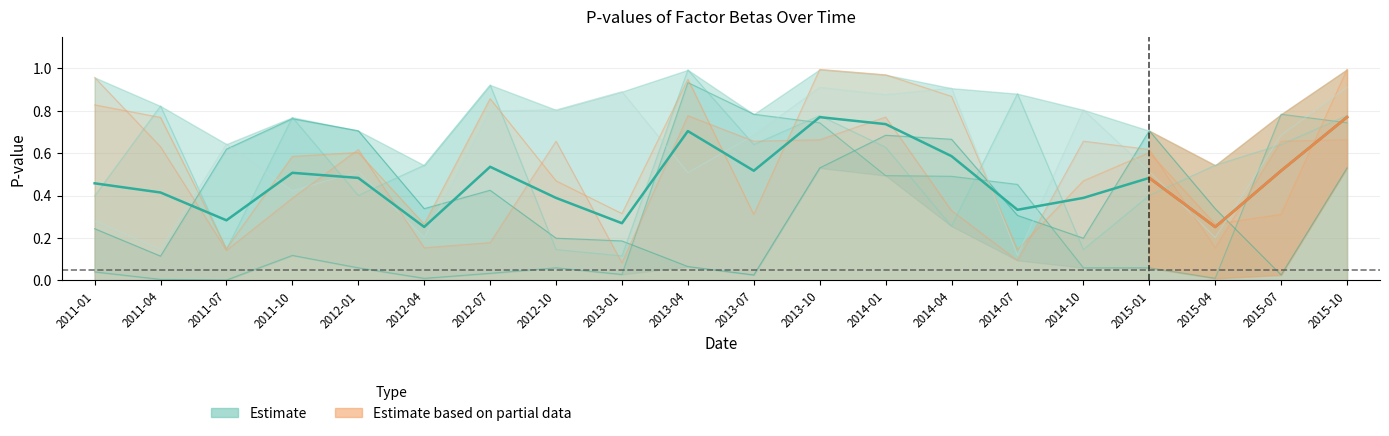

What is the difference between the pvalue_SMB values at 2012-10 and 2012-07?

0.4